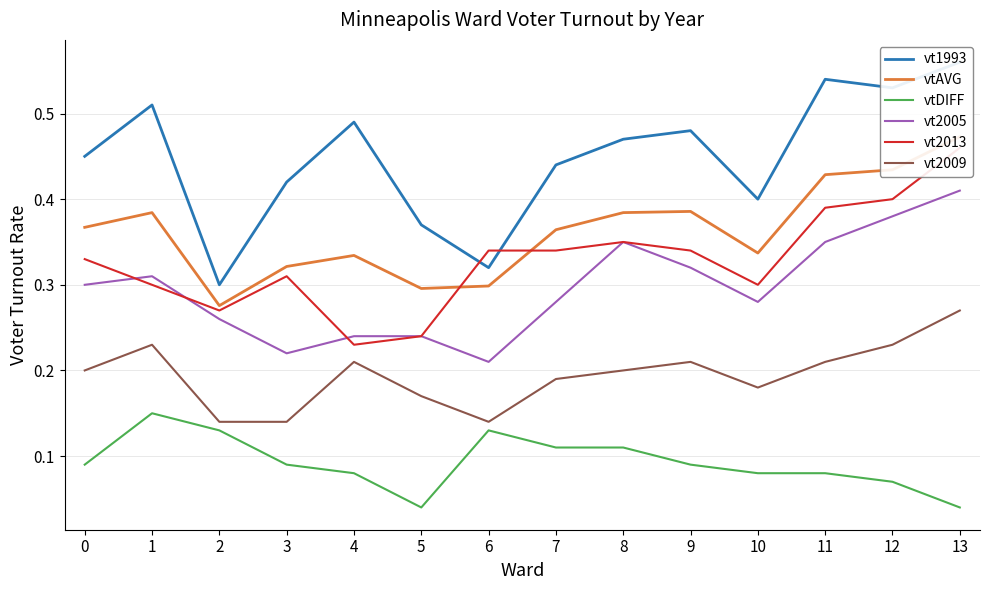

What is the difference between the maximum and second lowest values in the vt2009 series?

0.1